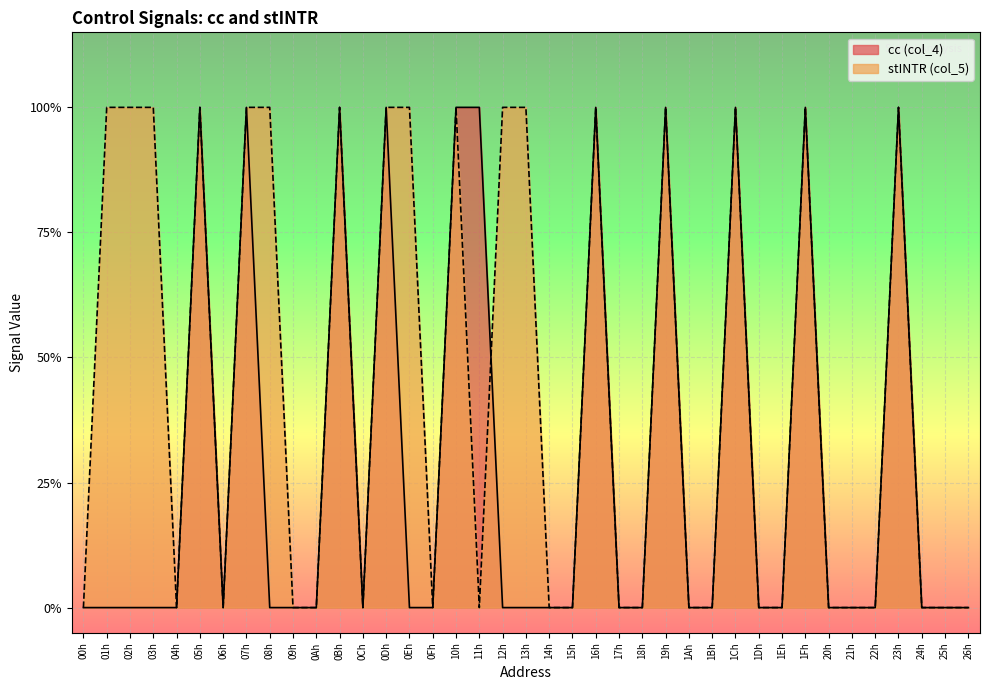

Is the value of cc (col_4) at 09h greater than the value of stINTR (col_5) at 17h?

No